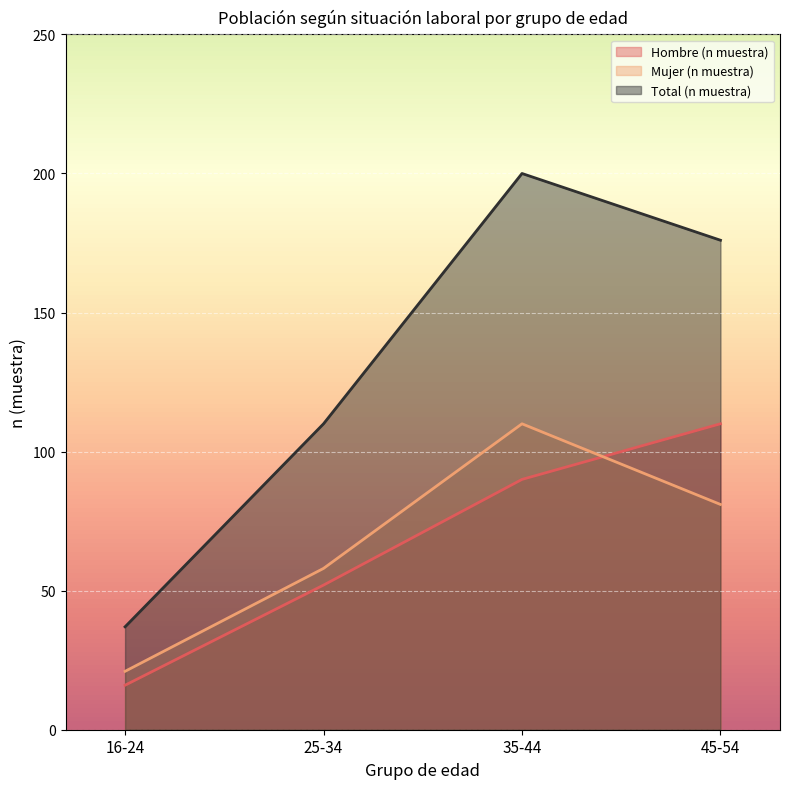

The Hombre (n muestra) series shows 16 at 16-24. True or false?

True